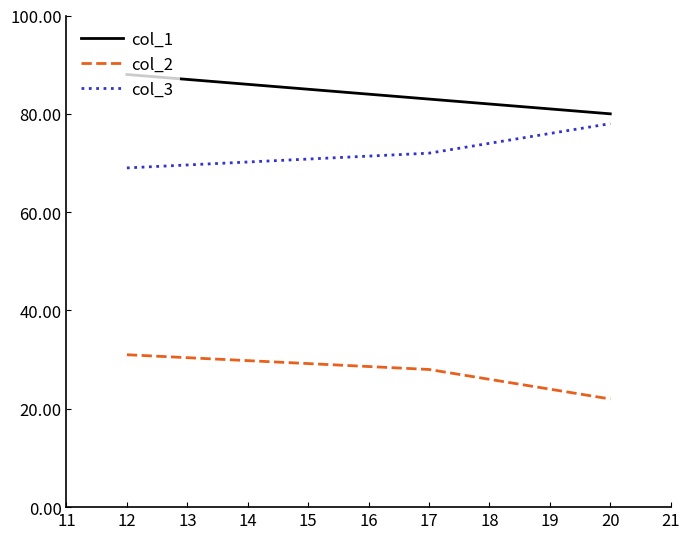

Count the col_3 values in the range 69 to 78.

3